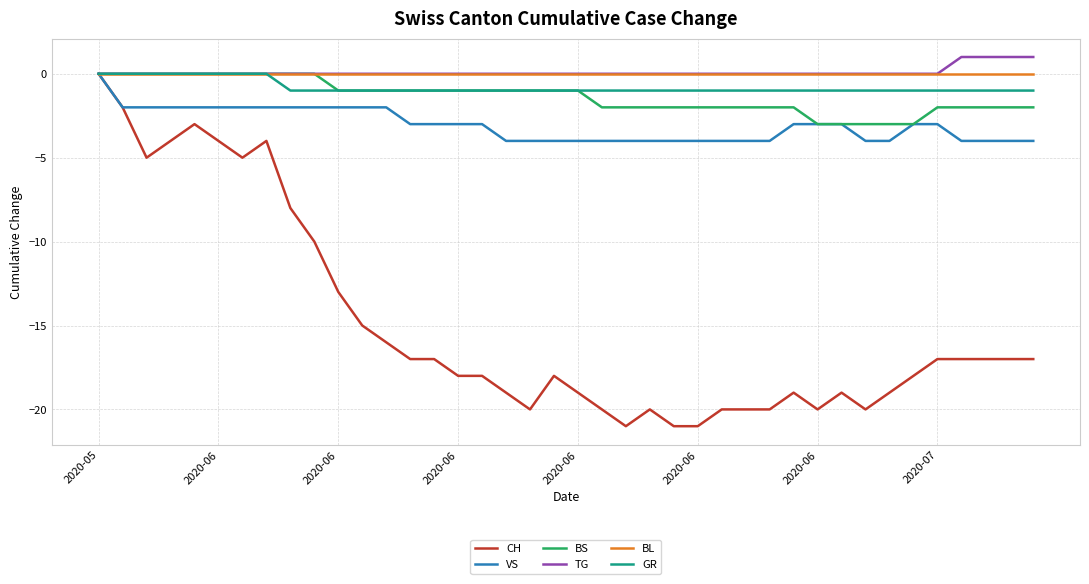

What is the minimum value shown in the chart?

-21